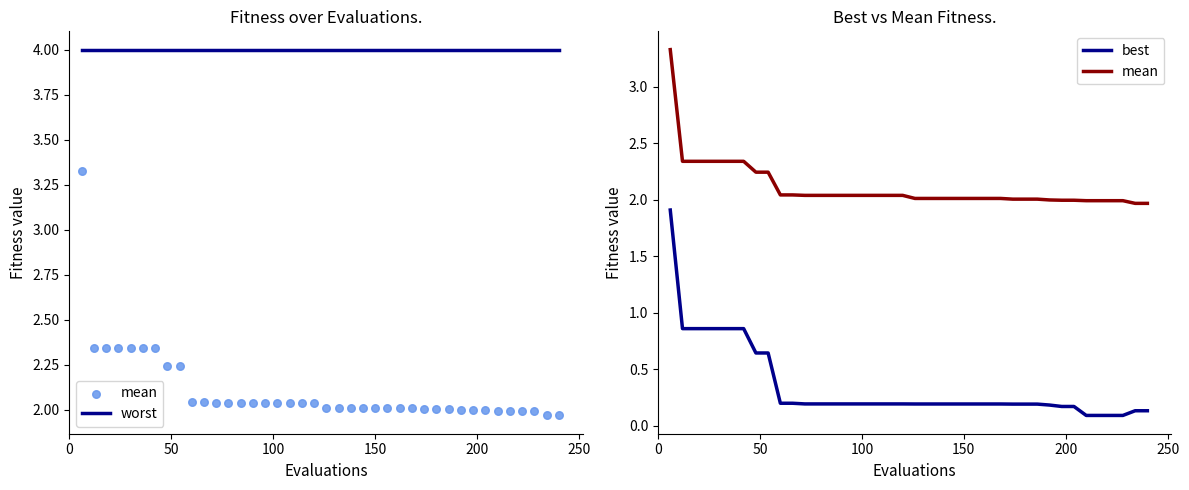

Is the value of mean at 17 greater than the value of worst at 22?

No